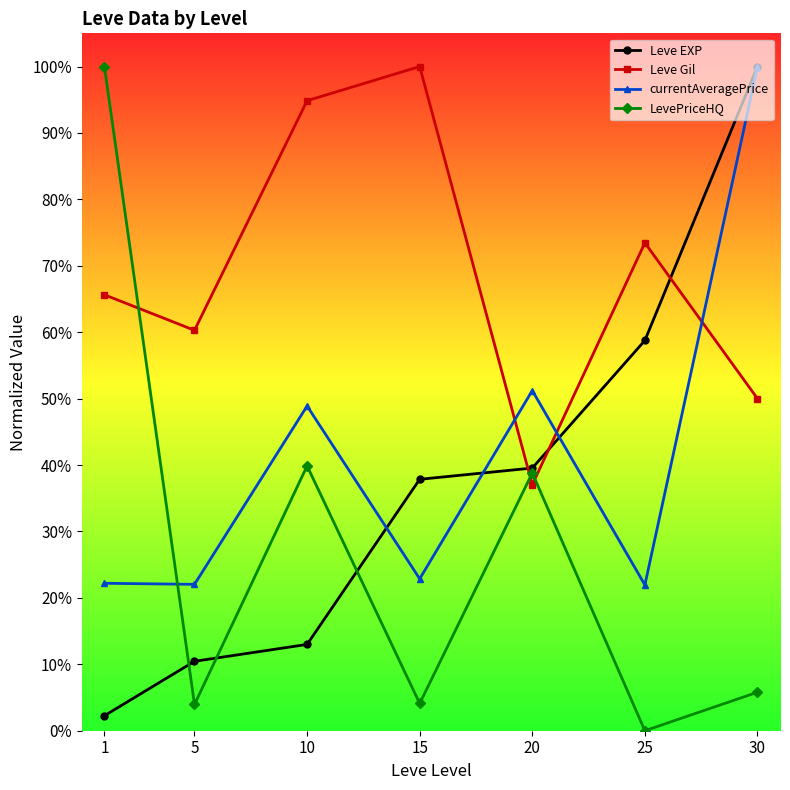

Which series ends up on top after the final intersection of LevePriceHQ and Leve Gil?

Leve Gil